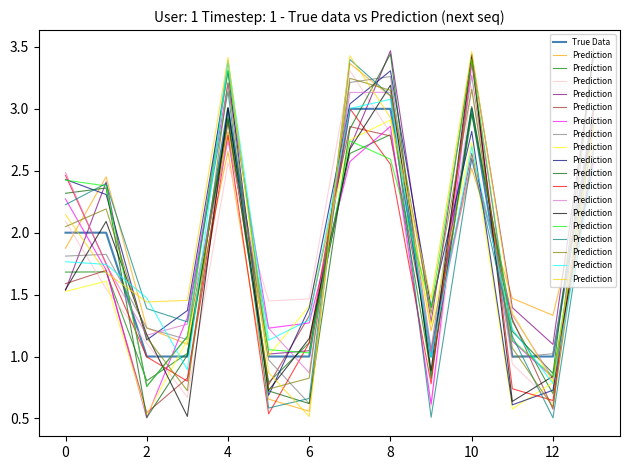

What is the maximum value for True Data?

3